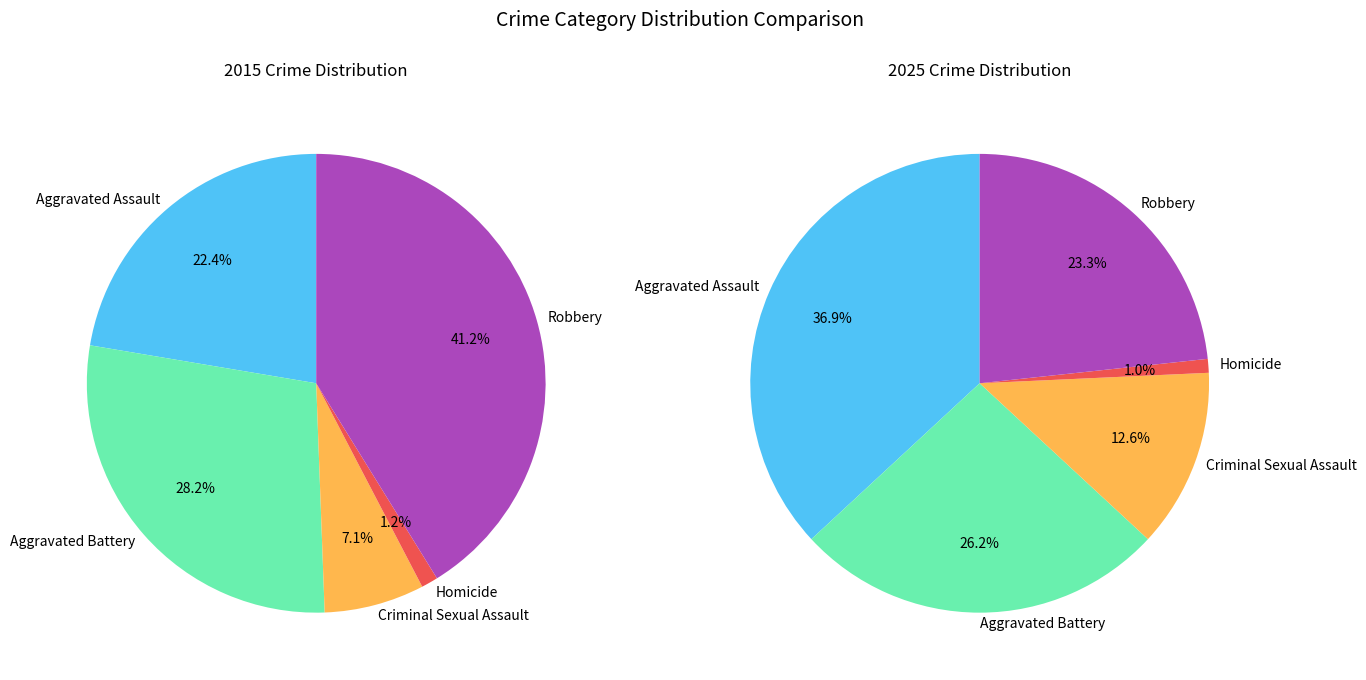

To the nearest percent, what is the difference between the Homicide and Robbery slice percentages?

40%